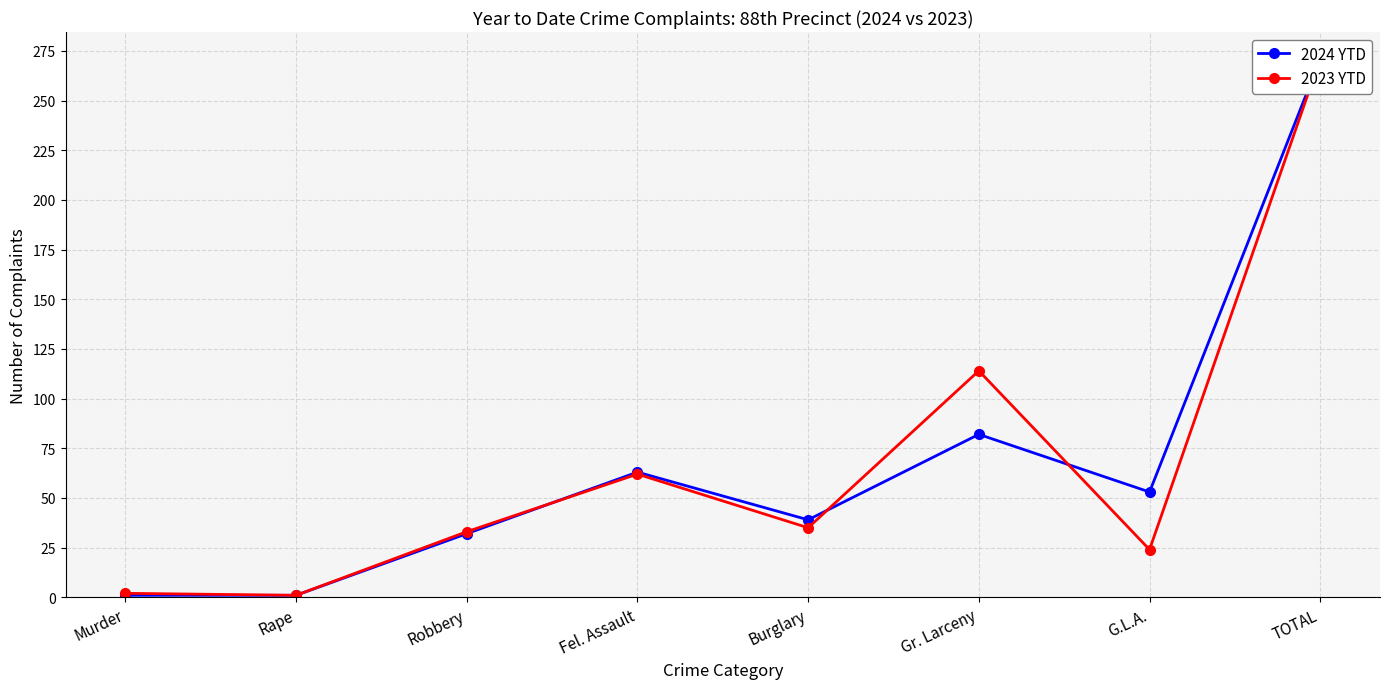

What is the maximum value shown in the chart?

271